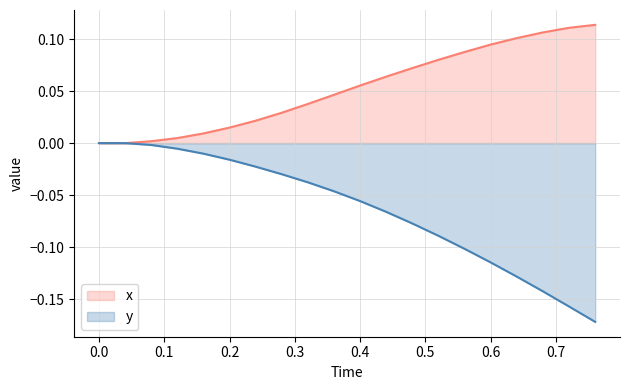

The value of x at 0.2 is 0.0. True or false?

False